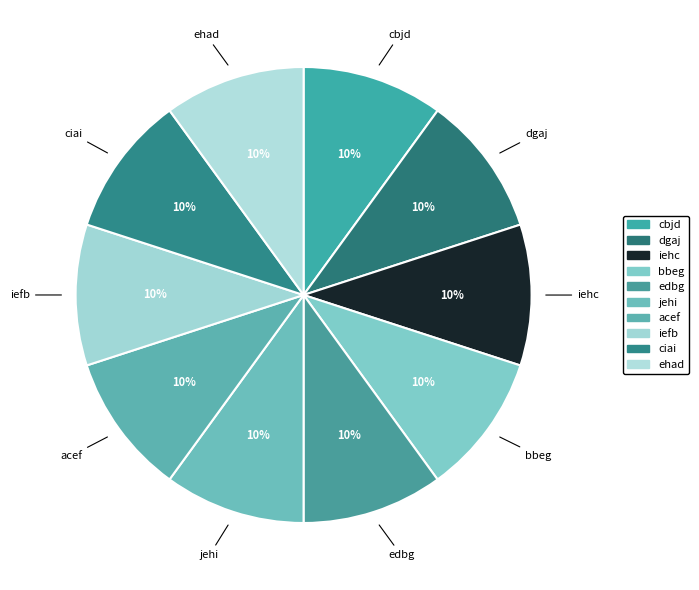

To the nearest percent, what is the average slice percentage?

10%